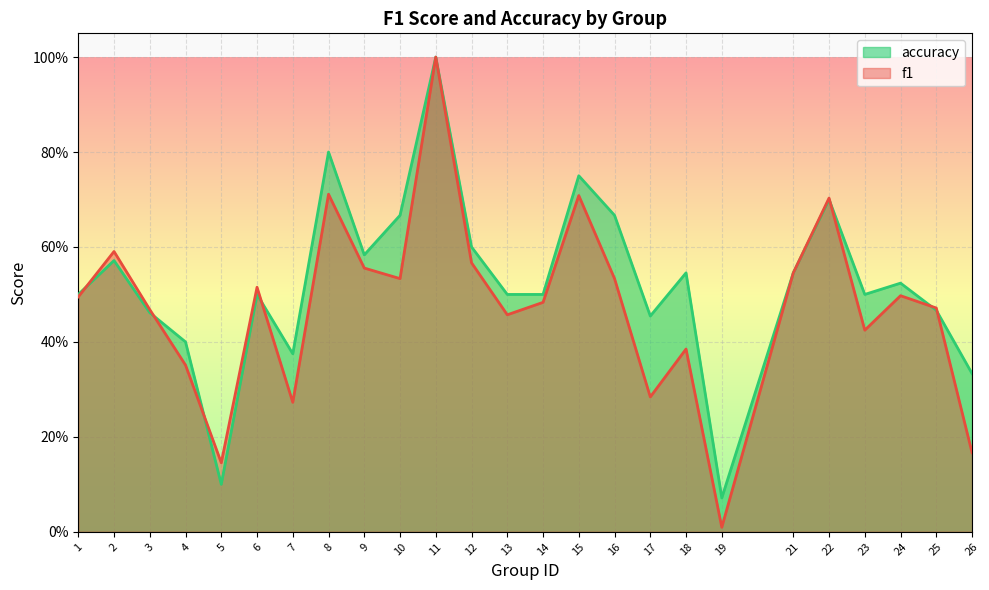

Rank the categories by f1 value from lowest to highest.

19, 5, 26, 7, 17, 4, 18, 23, 13, 3, 25, 14, 1, 24, 6, 10, 16, 21, 9, 12, 2, 22, 15, 8, 11